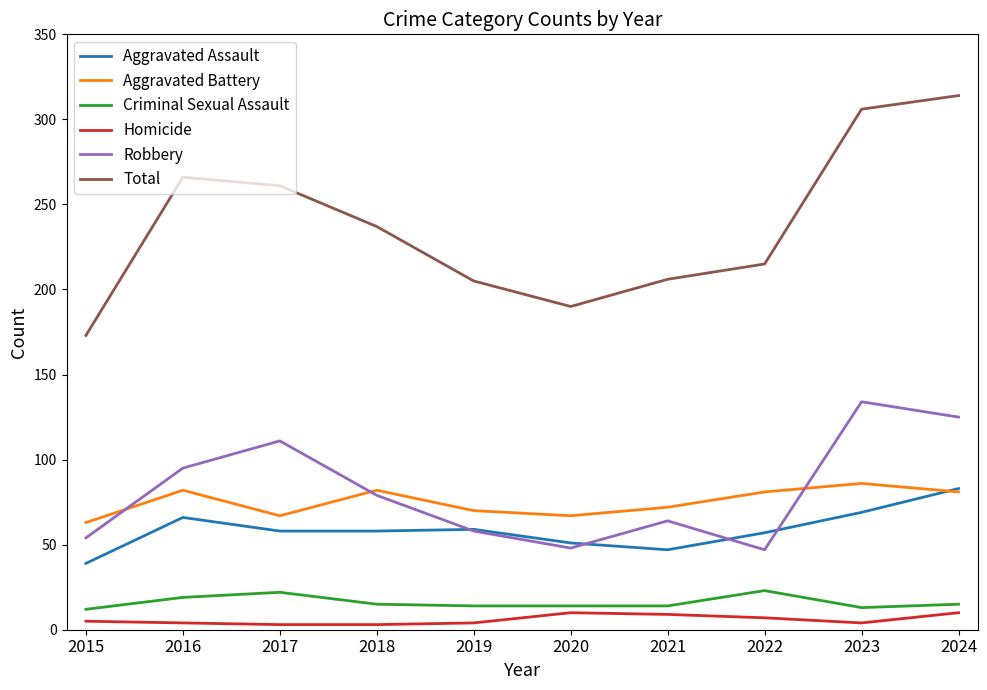

True or false: Total has a value of 527 at 2024.

False